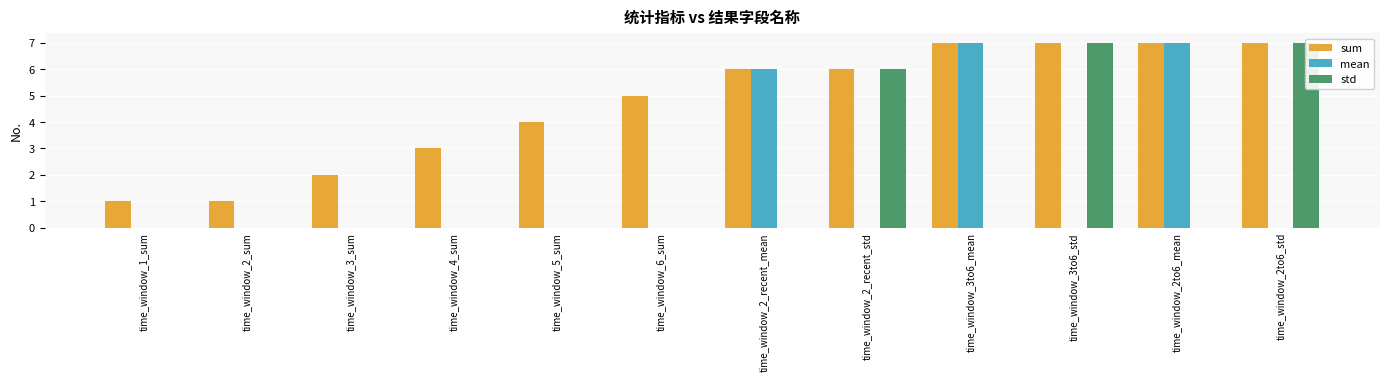

What is the label of the 3rd bar from the right?

time_window_3to6_std